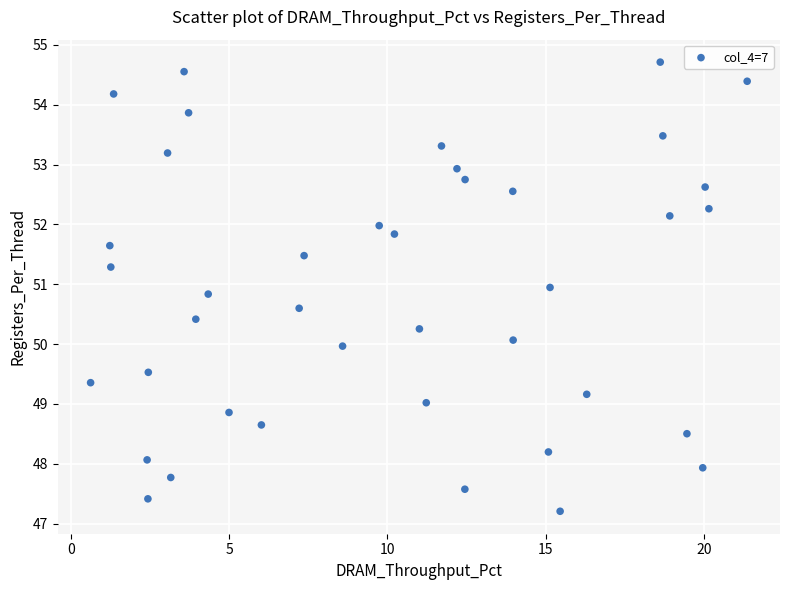

What is the range of Y values (max minus min)?

7.5